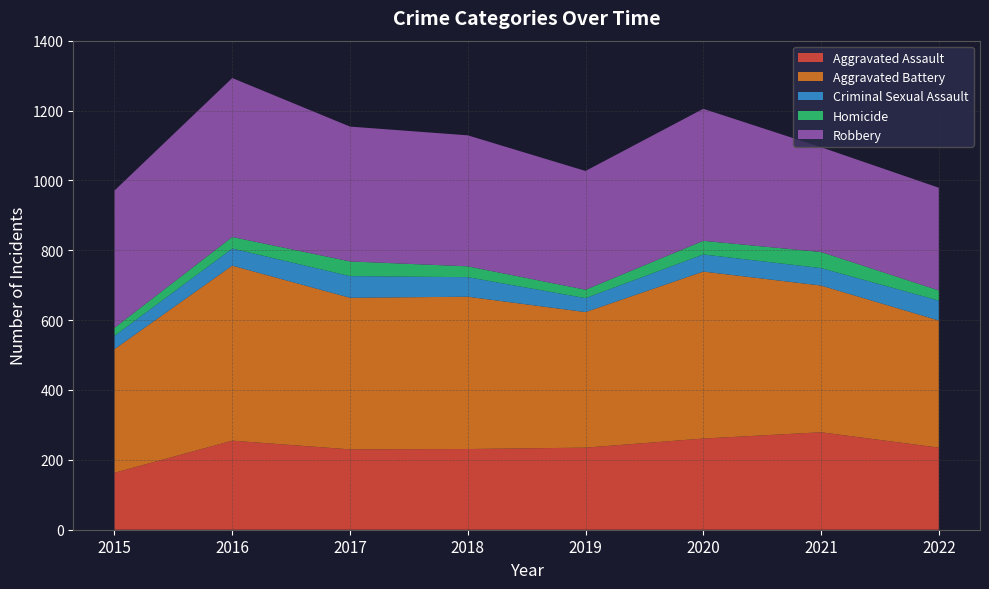

Reading left to right, what are all the values shown in this chart?

Aggravated Assault: 2015=163	2016=255	2017=230	2018=231	2019=235	2020=261	2021=279	2022=235
Aggravated Battery: 2015=354	2016=501	2017=434	2018=436	2019=388	2020=478	2021=420	2022=364
Criminal Sexual Assault: 2015=38	2016=49	2017=62	2018=56	2019=40	2020=49	2021=50	2022=57
Homicide: 2015=23	2016=33	2017=42	2018=31	2019=24	2020=39	2021=46	2022=29
Robbery: 2015=393	2016=455	2017=386	2018=375	2019=340	2020=378	2021=300	2022=294